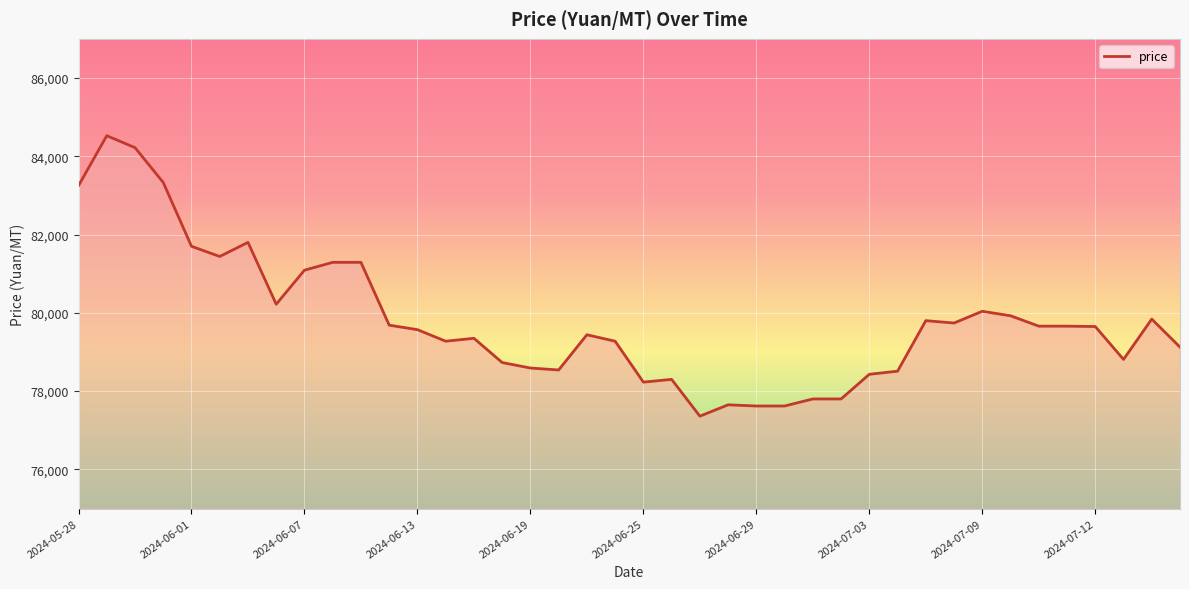

Count the number of data series in this chart.

1